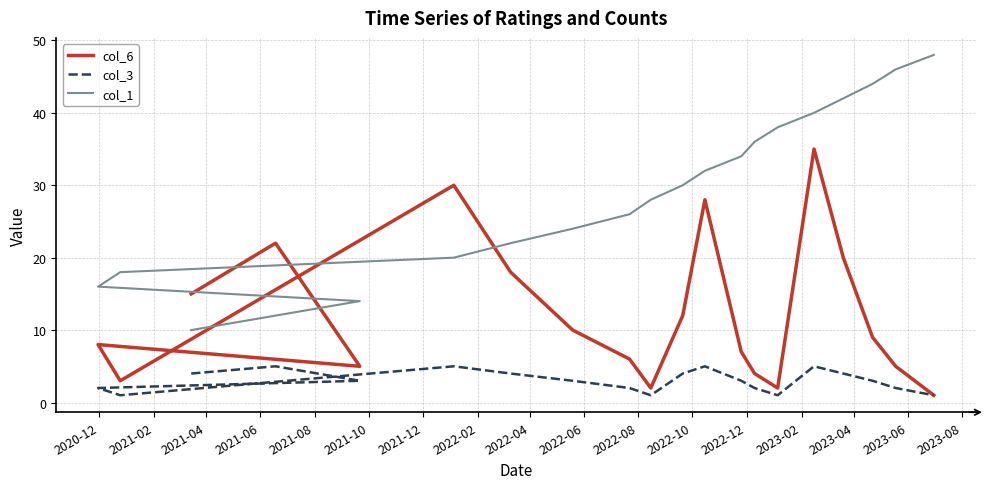

True or false: col_6 and col_3 intersect in this chart.

False